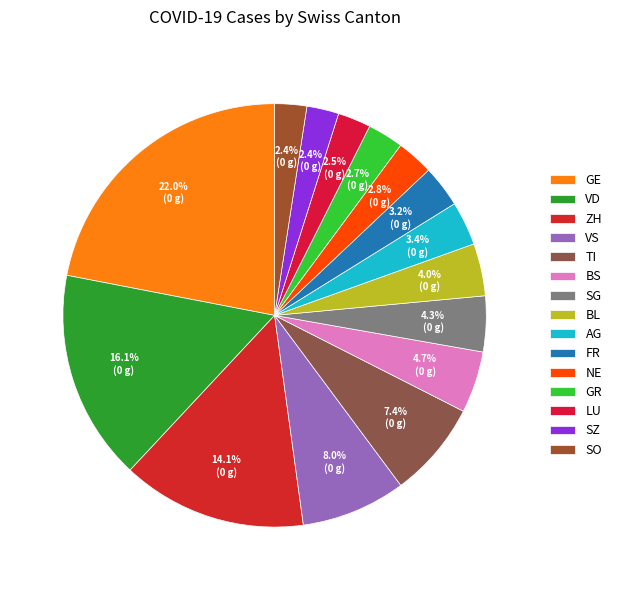

To the nearest percent, what percentage of the pie is SO?

2%